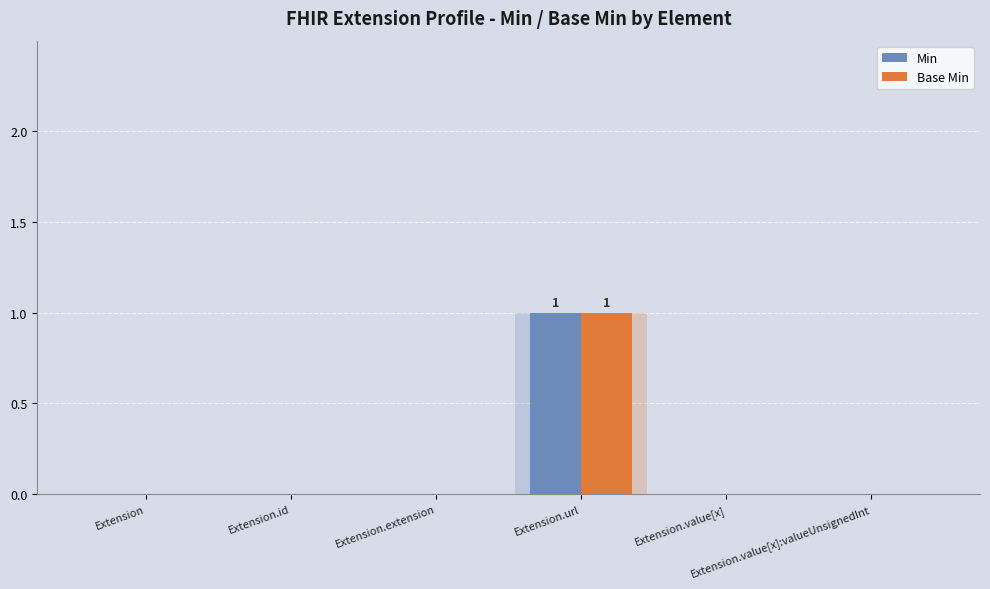

Between Extension.id and Extension.value[x]:valueUnsignedInt, which series saw the biggest shift?

Min